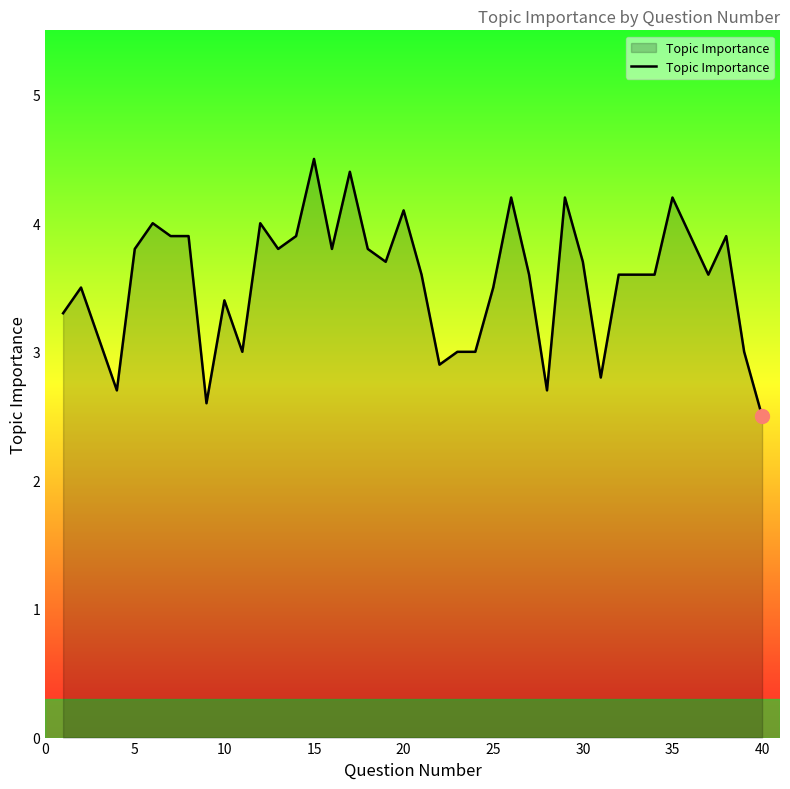

What is the greatest value displayed?

4.5